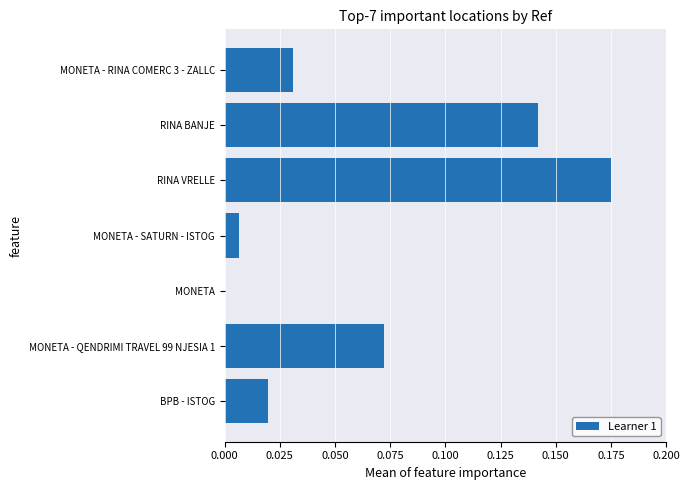

Where is the data nearest to the value 0?

MONETA